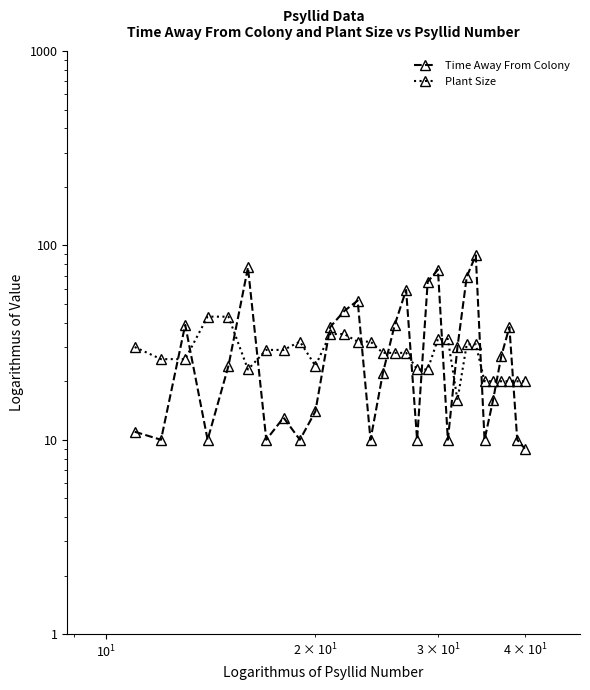

Is the value of Time Away From Colony at 23 greater than the value of Plant Size at 16?

Yes